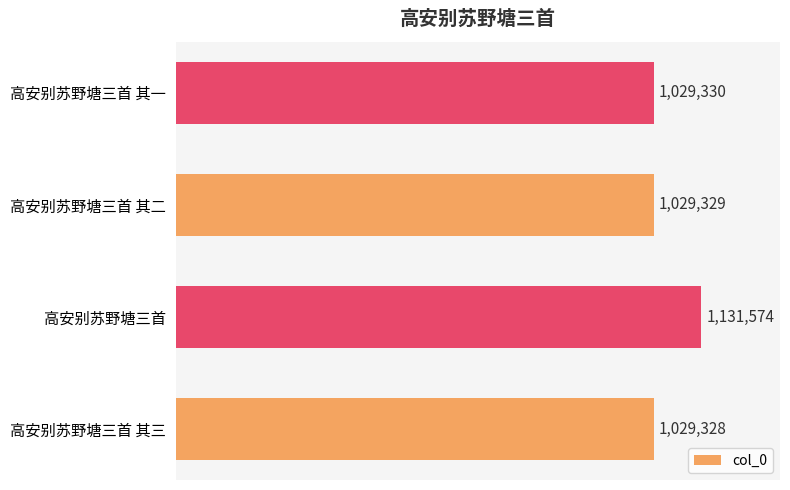

Does the chart contain any negative values?

No